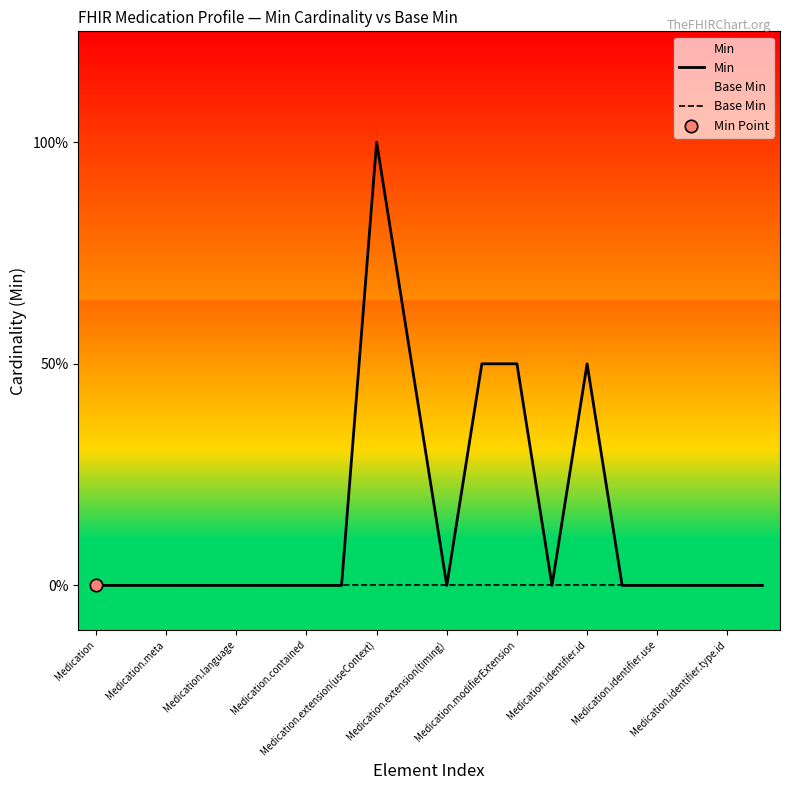

Is the value of Base Min at Medication.language greater than the value of Min at Medication.contained?

No